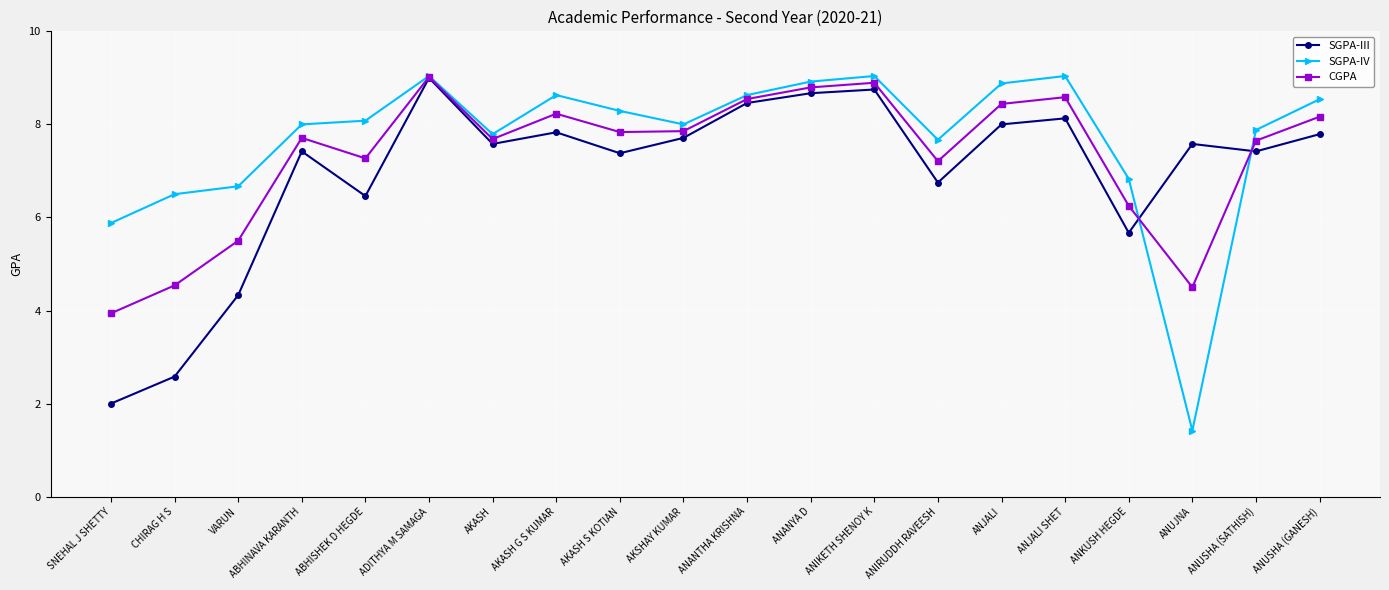

What is the label of the 4th point from the left?

ABHINAVA KARANTH